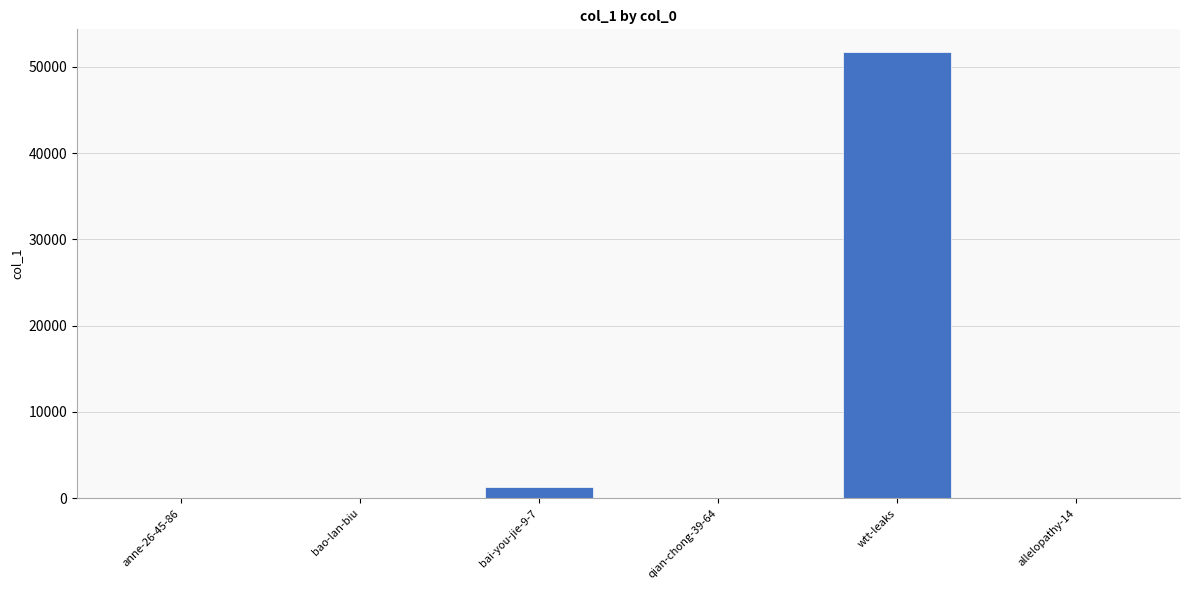

At which label does the data first exceed 14?

bai-you-jie-9-7